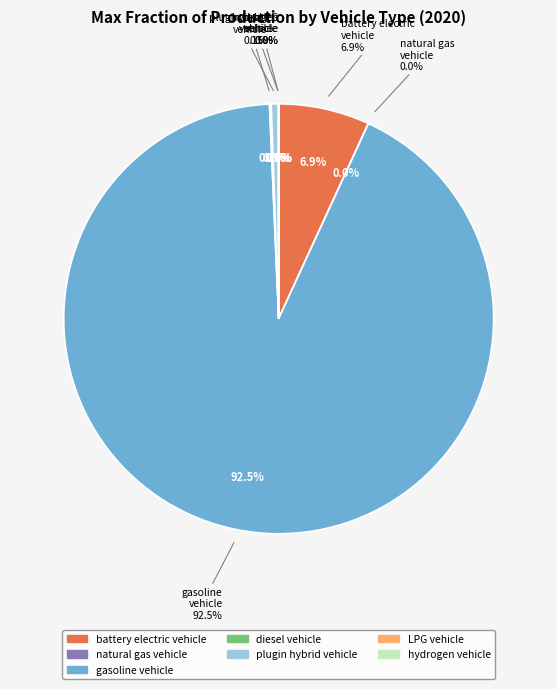

To the nearest percent, what portion does gasoline vehicle represent?

92%